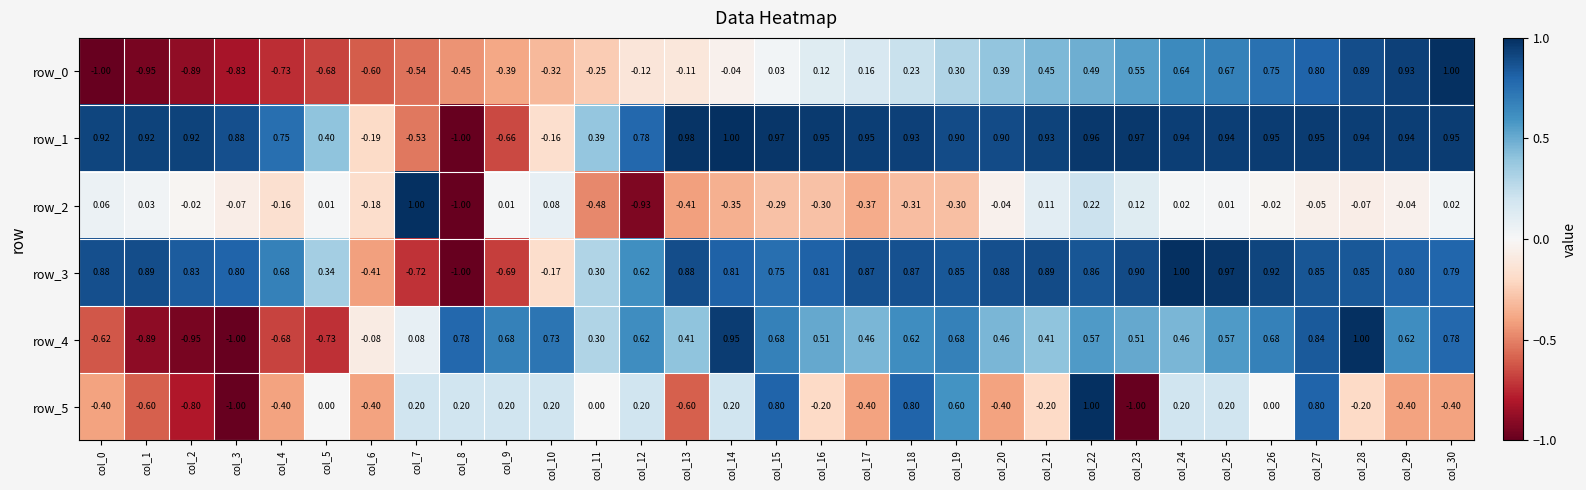

How many values in row_1 are above zero?

26